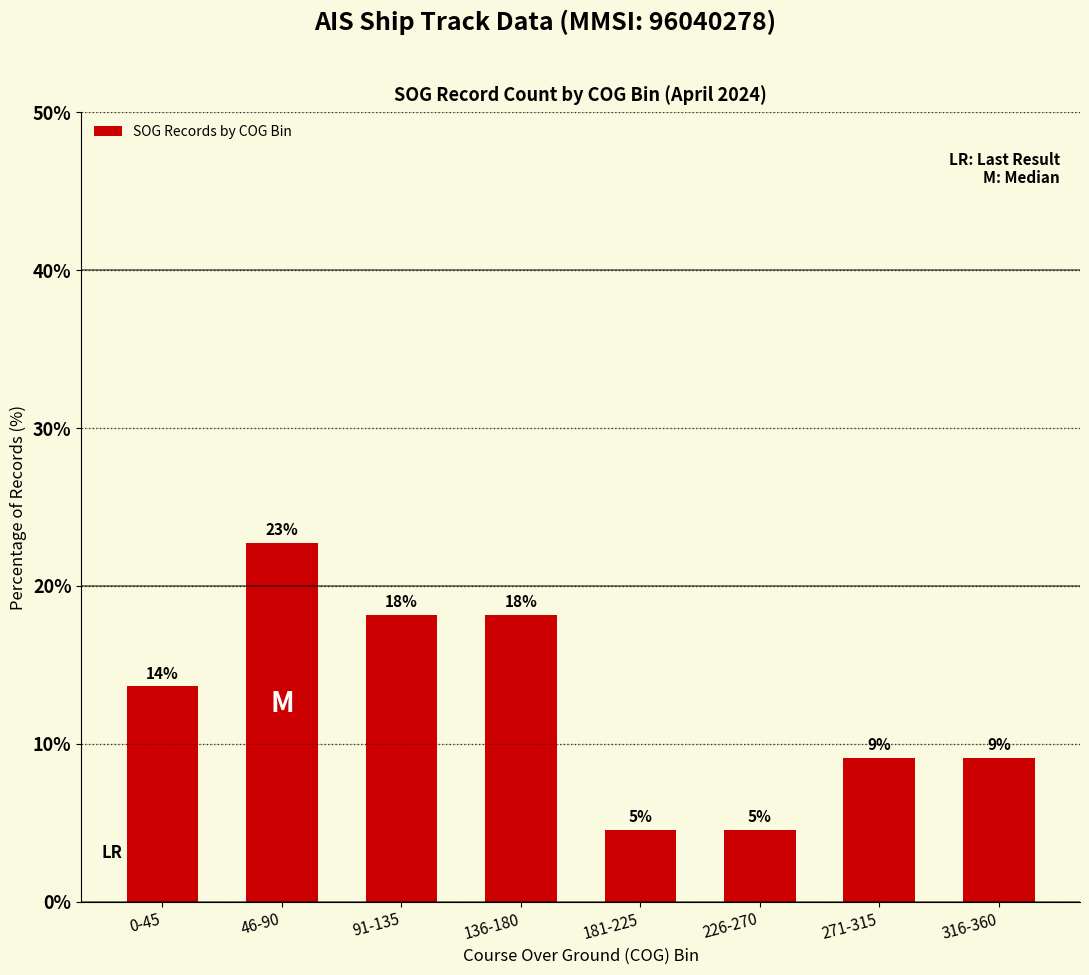

Are the bars horizontal?

No